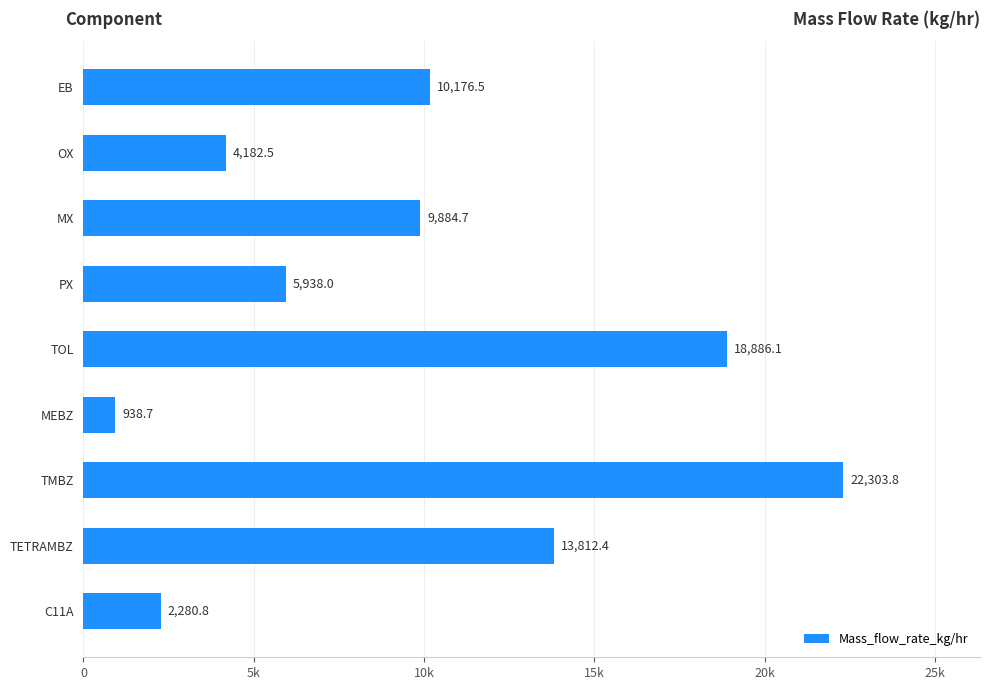

What is the greatest value displayed?

22303.8